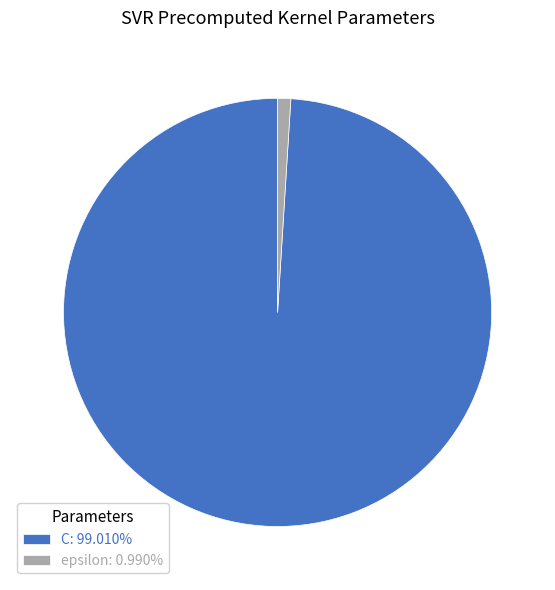

Combined, do C and epsilon account for over 50%?

Yes